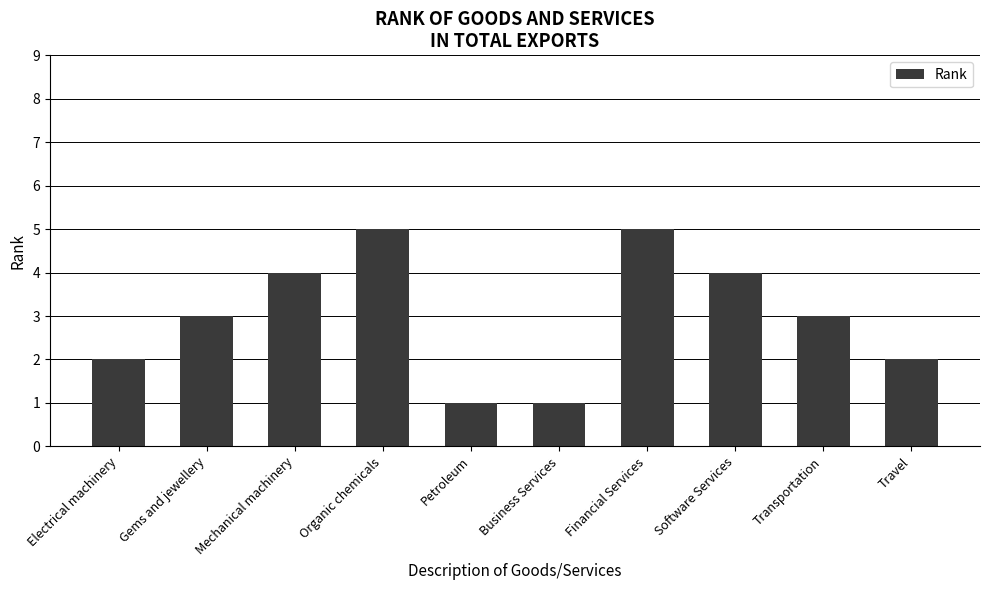

What is the label of the 9th bar from the left?

Transportation